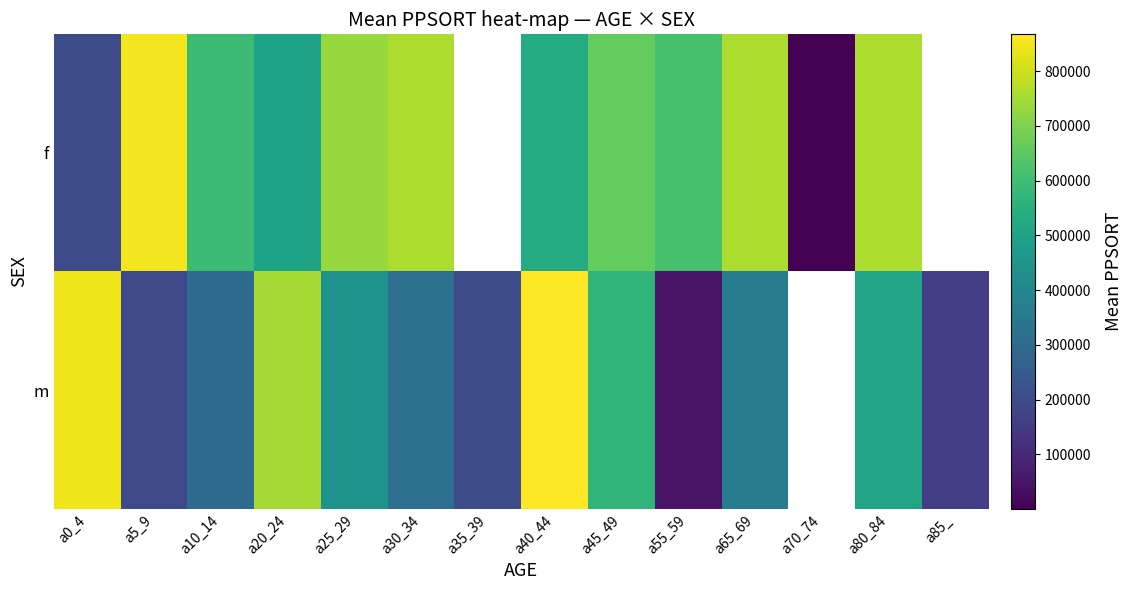

Between a10_14 and a30_34, which series saw the biggest shift?

f